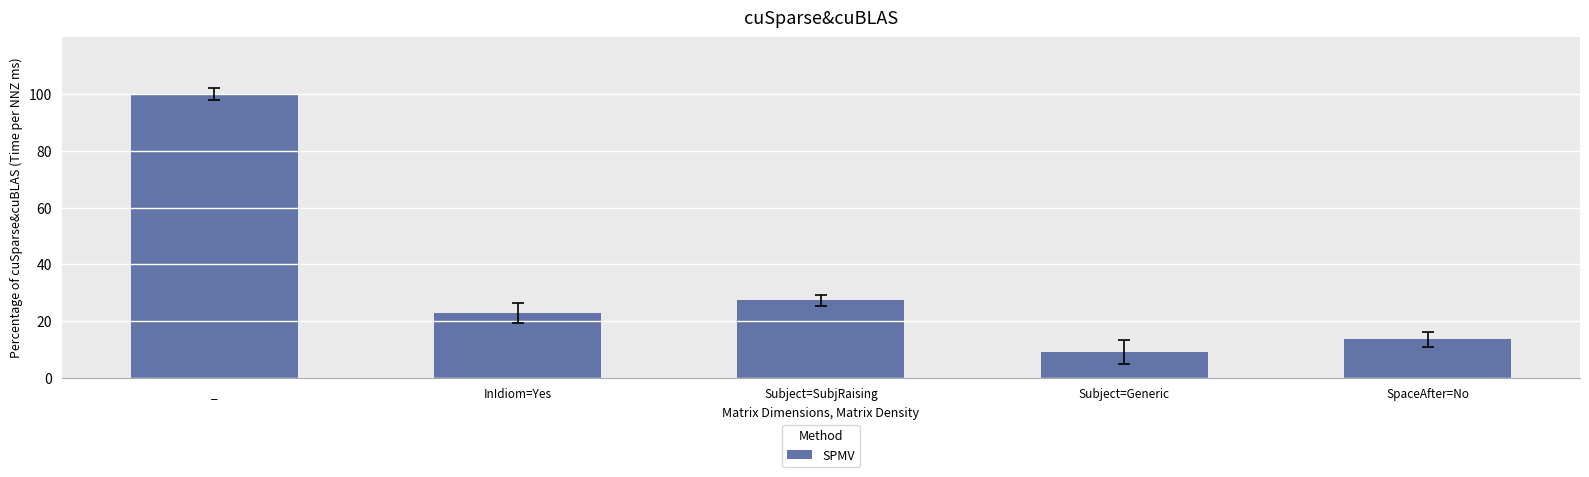

Reading left to right, transcribe all the data shown in this chart.

_=100.0	InIdiom=Yes=22.7	Subject=SubjRaising=27.3	Subject=Generic=9.1	SpaceAfter=No=13.6